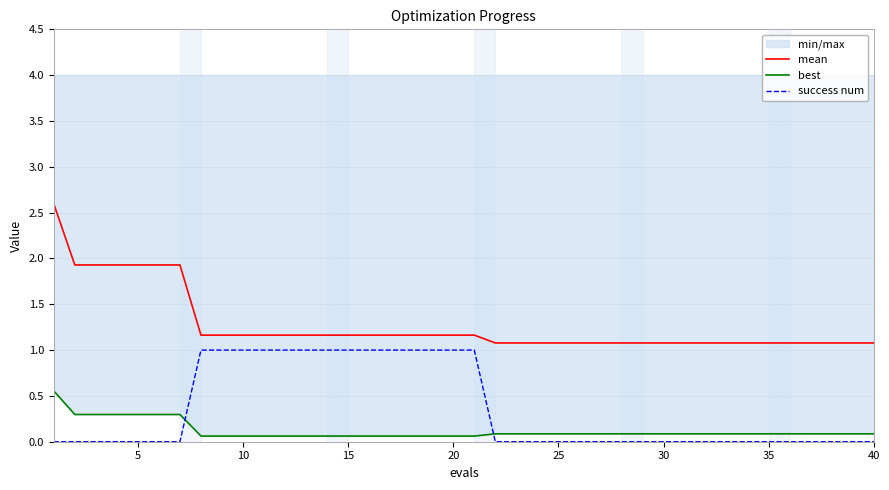

Reading right to left, extract all data points from this chart.

mean: 1.1	1.1	1.1	1.1	1.1	1.1	1.1	1.1	1.1	1.1	1.1	1.1	1.1	1.1	1.1	1.1	1.1	1.1	1.1	1.2	1.2	1.2	1.2	1.2	1.2	1.2	1.2	1.2	1.2	1.2	1.2	1.2	1.2	1.9	1.9	1.9	1.9	1.9	1.9	2.6
best: 0.1	0.1	0.1	0.1	0.1	0.1	0.1	0.1	0.1	0.1	0.1	0.1	0.1	0.1	0.1	0.1	0.1	0.1	0.1	0.1	0.1	0.1	0.1	0.1	0.1	0.1	0.1	0.1	0.1	0.1	0.1	0.1	0.1	0.3	0.3	0.3	0.3	0.3	0.3	0.6
success num: 0.0	0.0	0.0	0.0	0.0	0.0	0.0	0.0	0.0	0.0	0.0	0.0	0.0	0.0	0.0	0.0	0.0	0.0	0.0	1.0	1.0	1.0	1.0	1.0	1.0	1.0	1.0	1.0	1.0	1.0	1.0	1.0	1.0	0.0	0.0	0.0	0.0	0.0	0.0	0.0